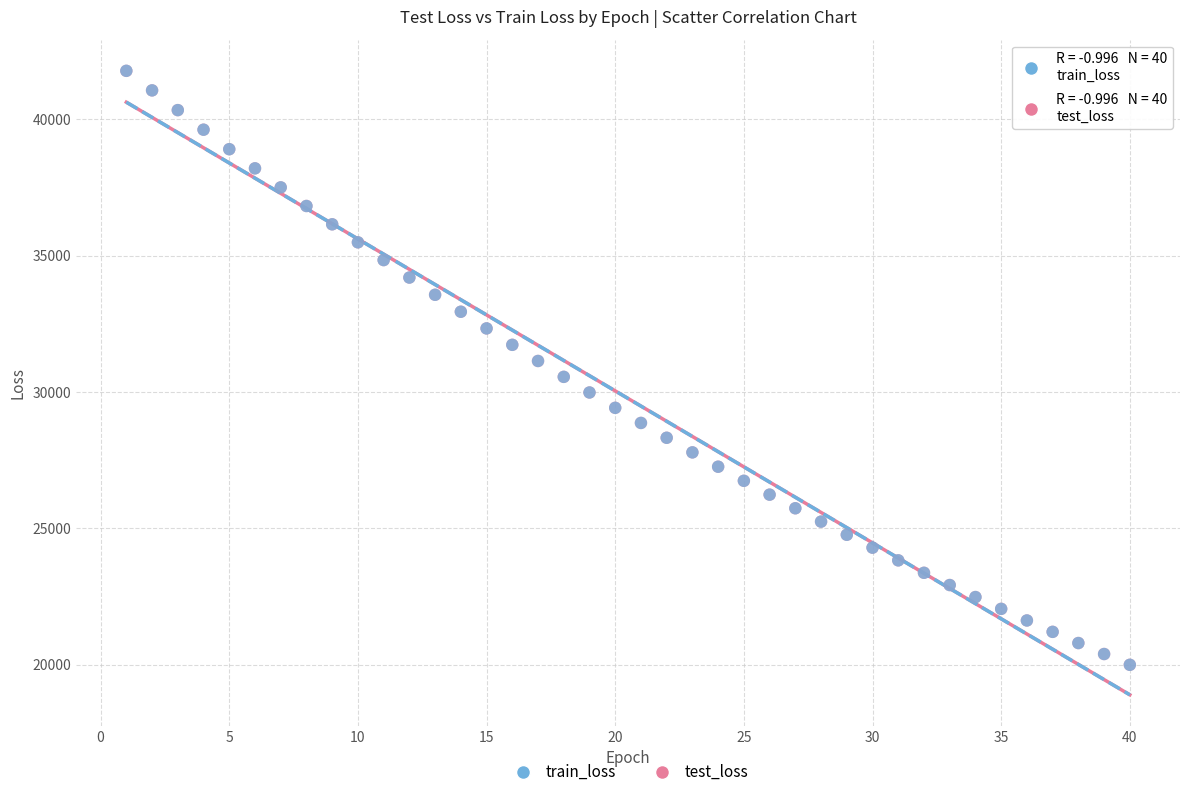

What are all the series names shown in the legend?

train_loss, test_loss